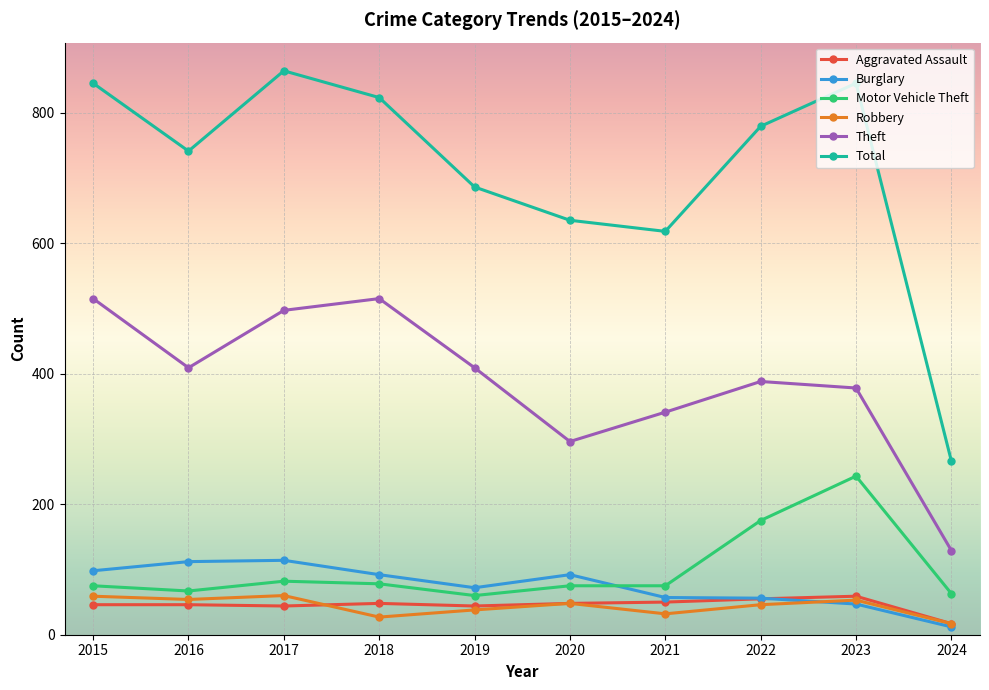

Does the chart display data point markers on the line(s)?

Yes